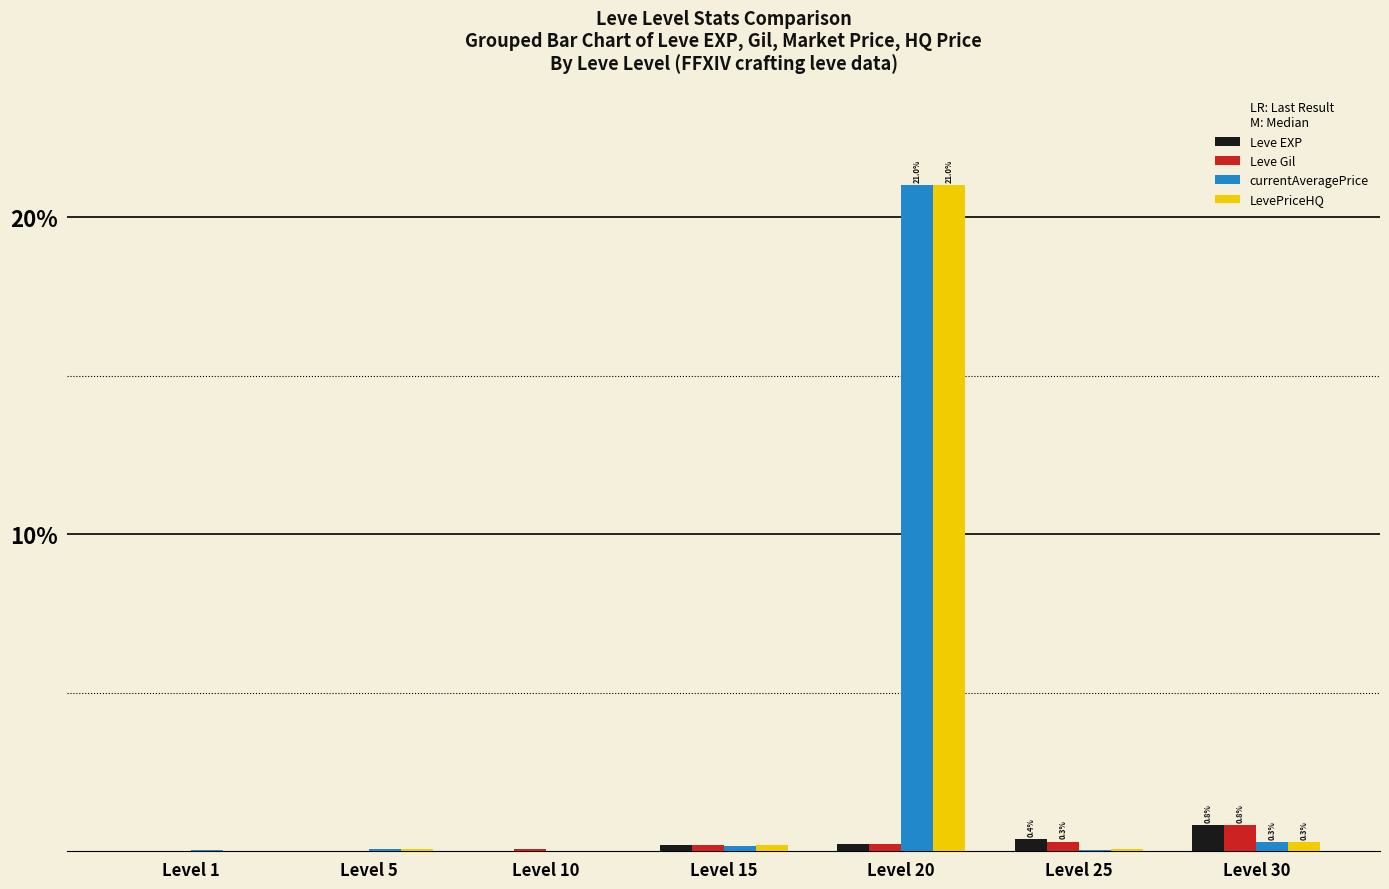

What is the average value of the Leve EXP series?

0.2